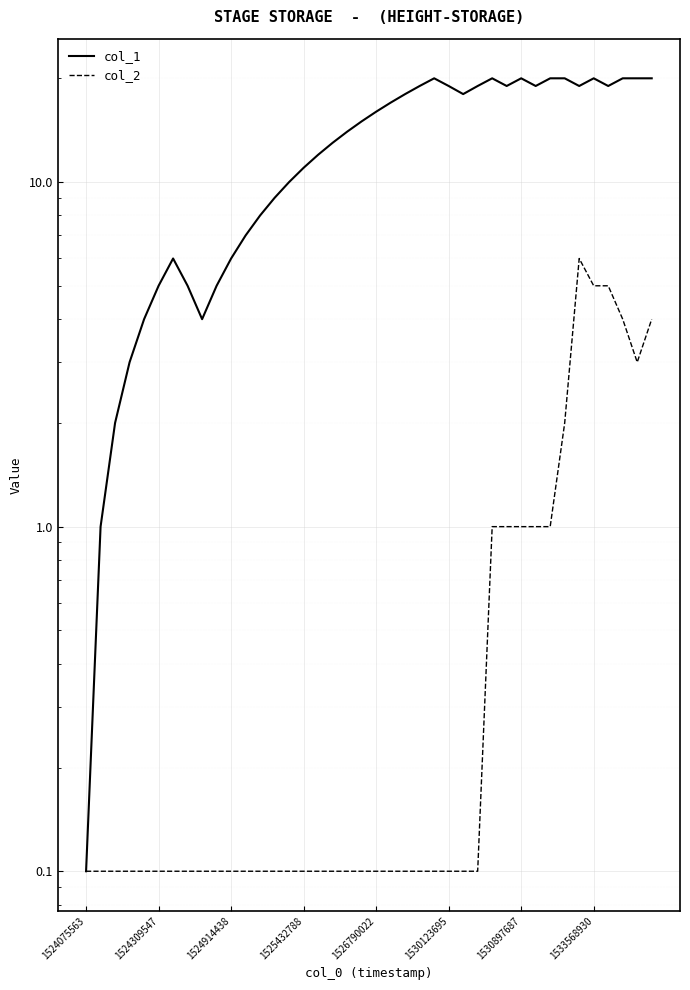

List the series in order of their peak value, lowest first.

col_2, col_1